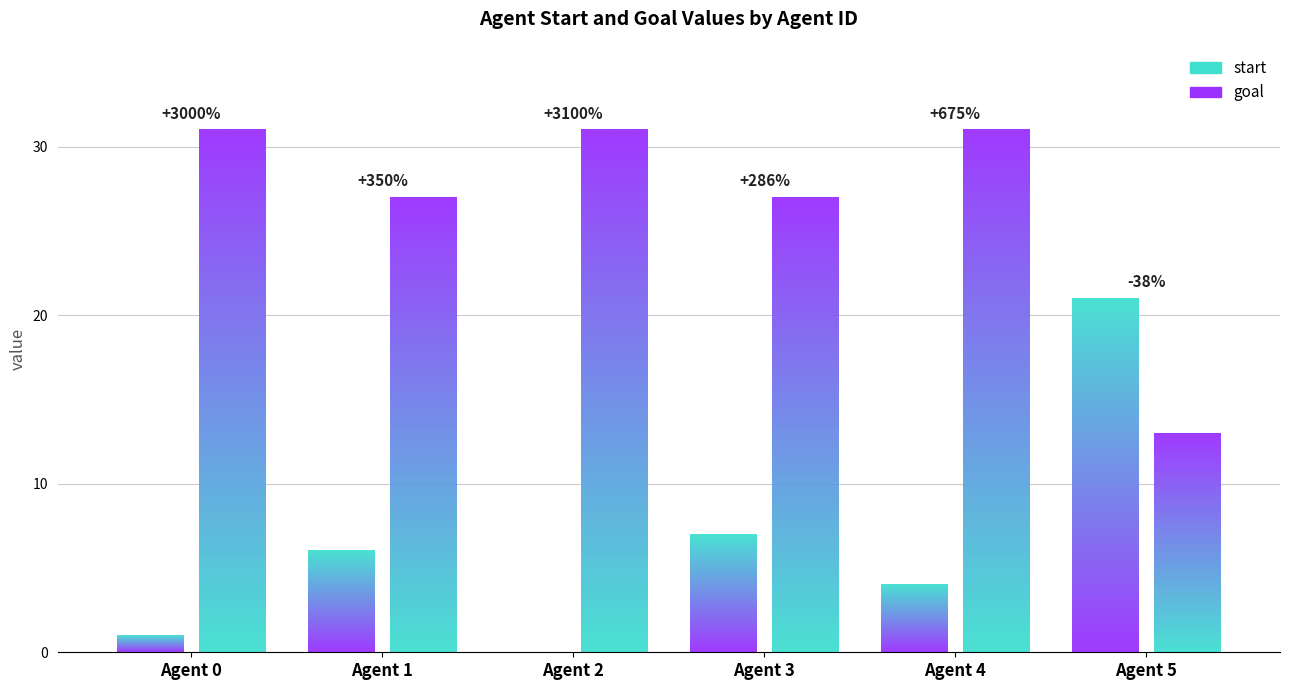

Are the bars horizontal?

No